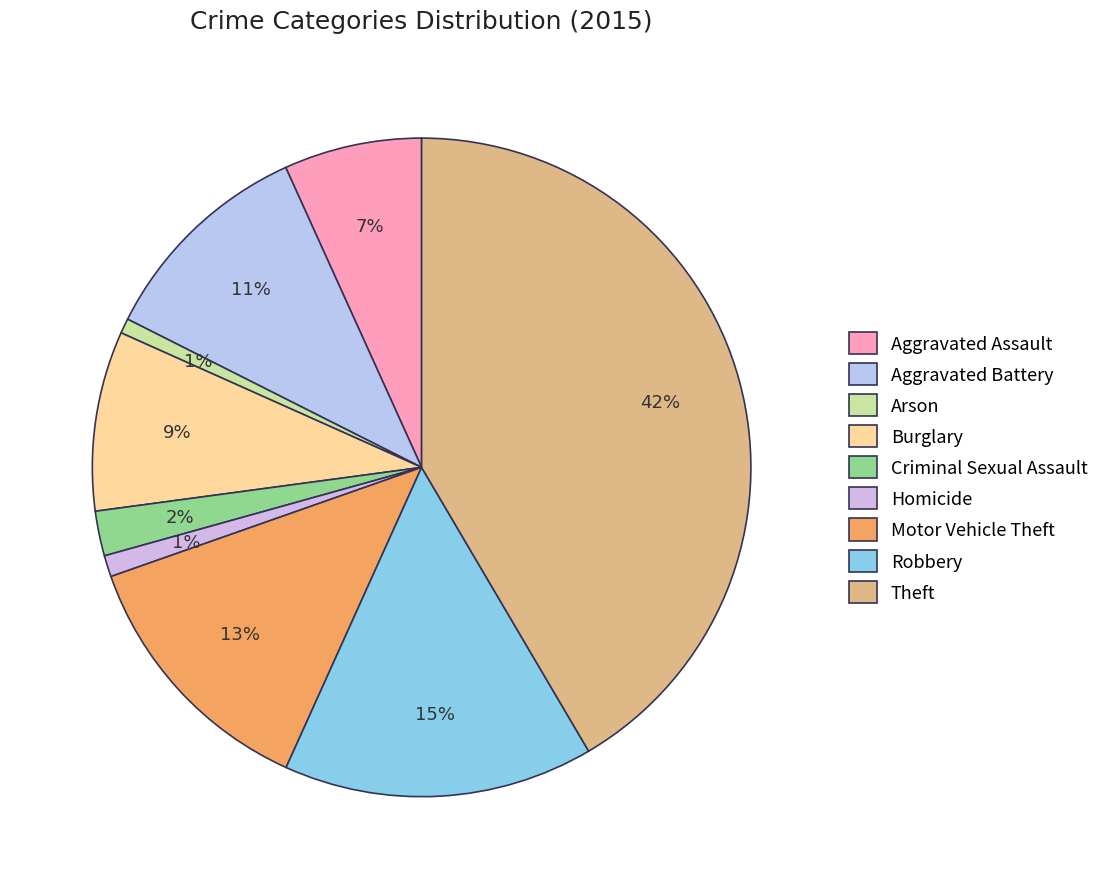

Combined, what portion of the pie is Robbery and Motor Vehicle Theft?

28.1%